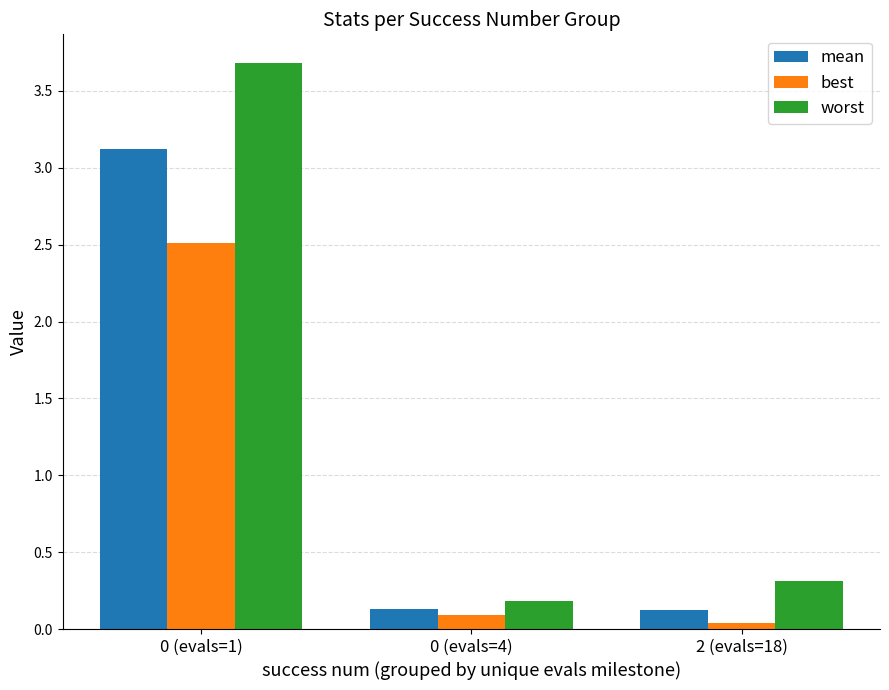

List the series in order of their overall mean, highest first.

worst, mean, best